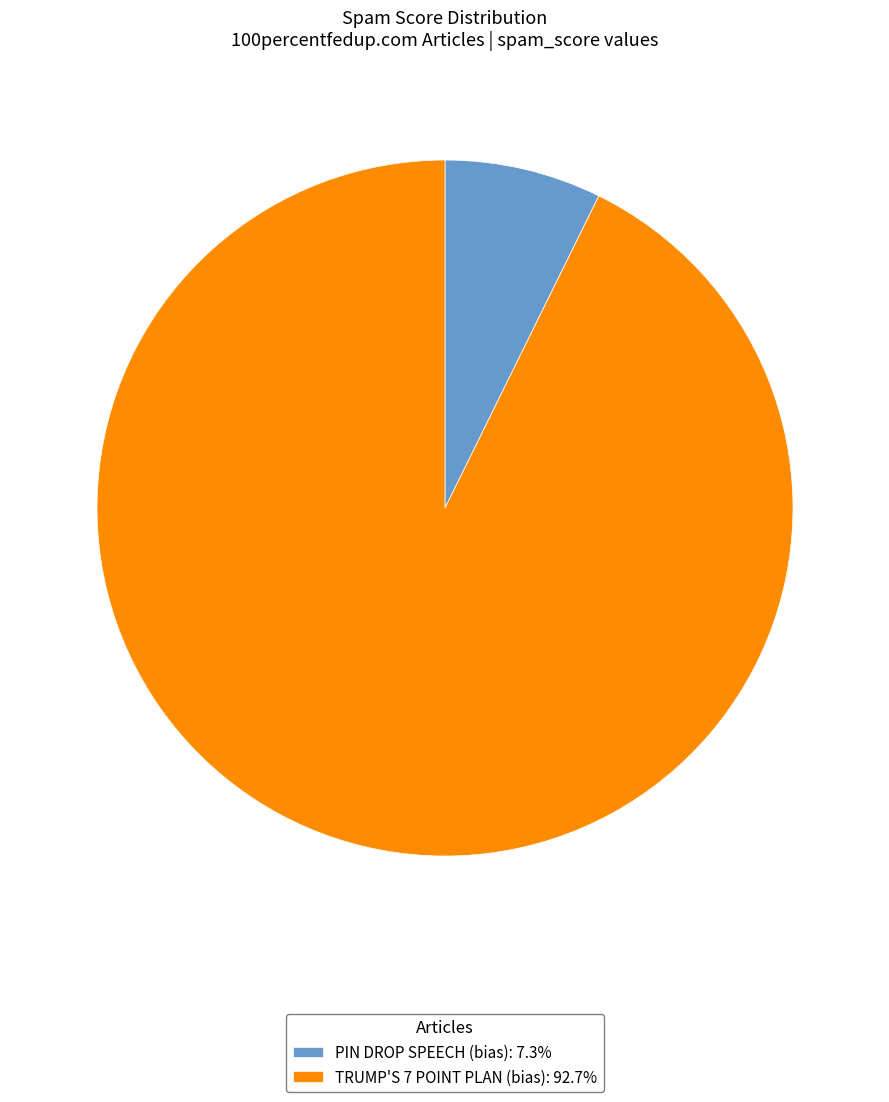

Is it true that PIN DROP SPEECH (bias) is 14% of the pie?

False